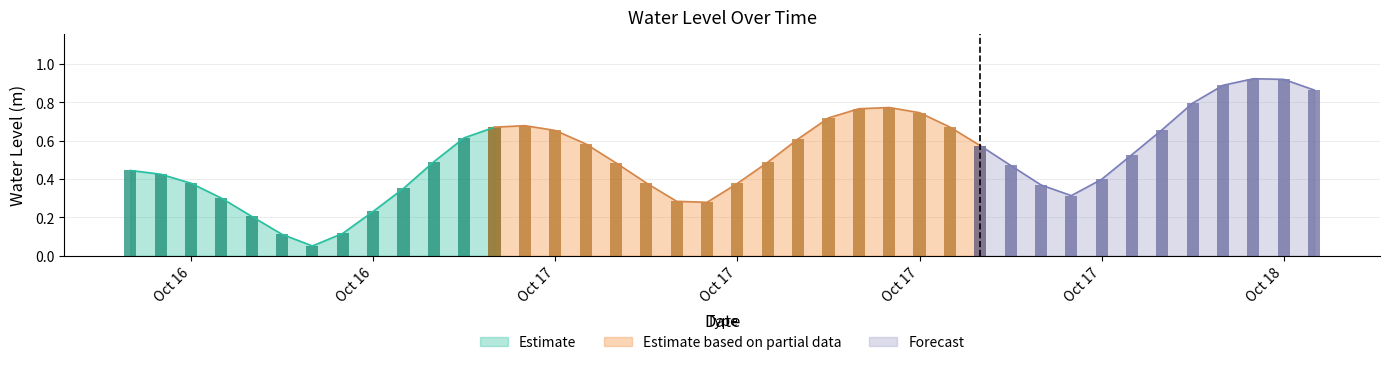

What is the average value?

0.5